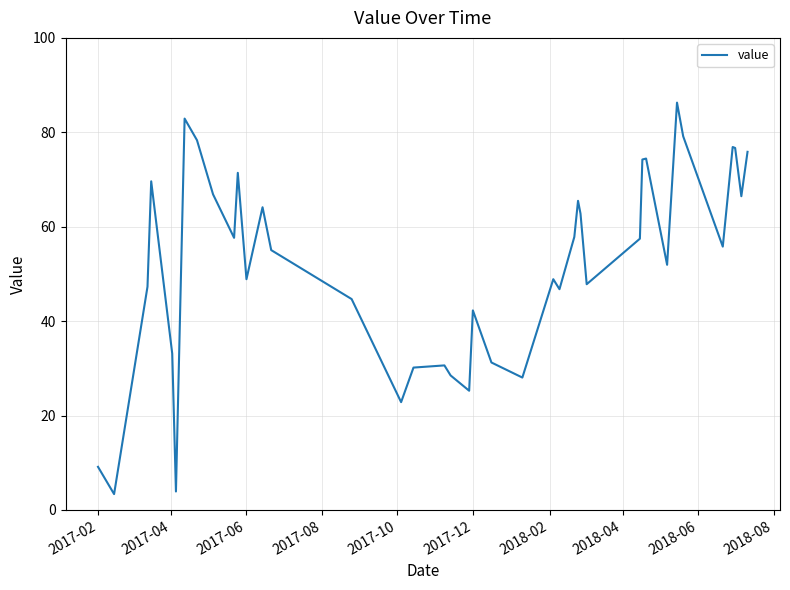

What is the maximum value shown in the chart?

86.3